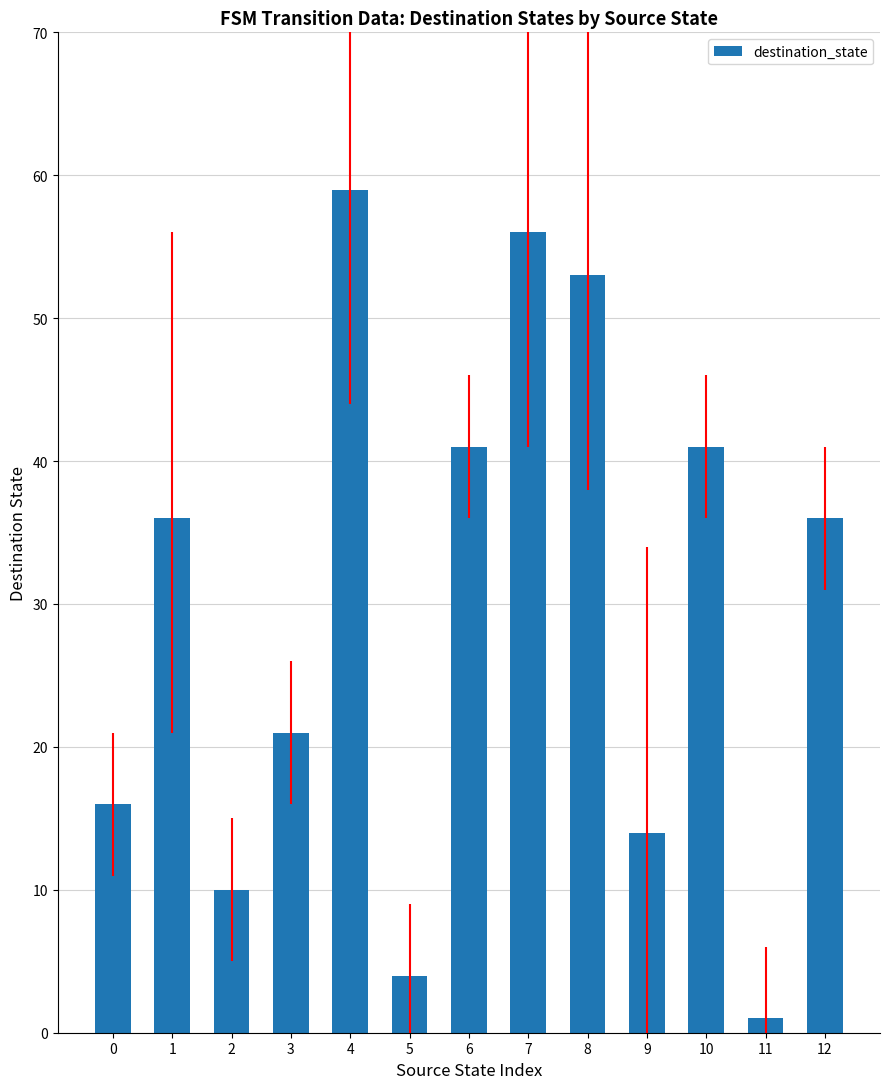

What is the difference between the values at 1 and 8?

17